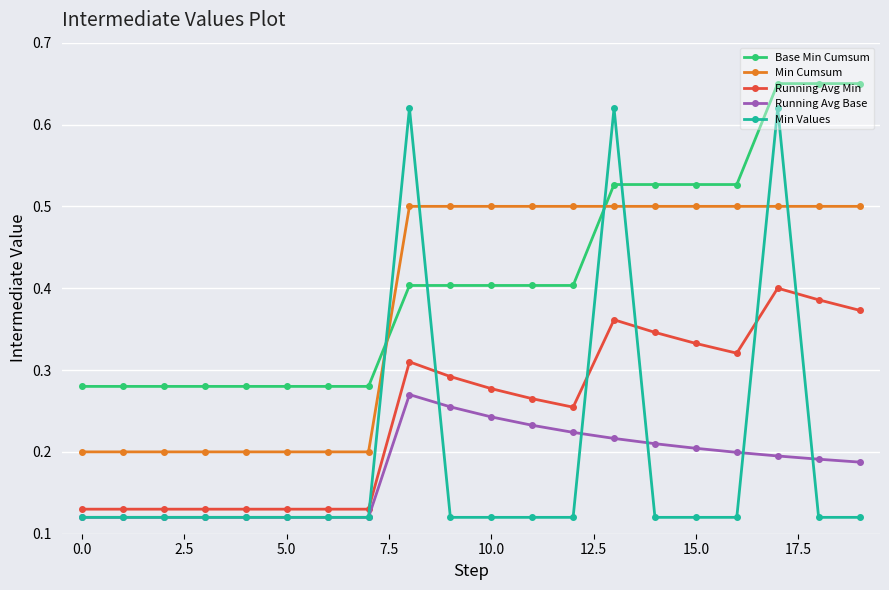

At how many categories does at least one series exceed 0?

20